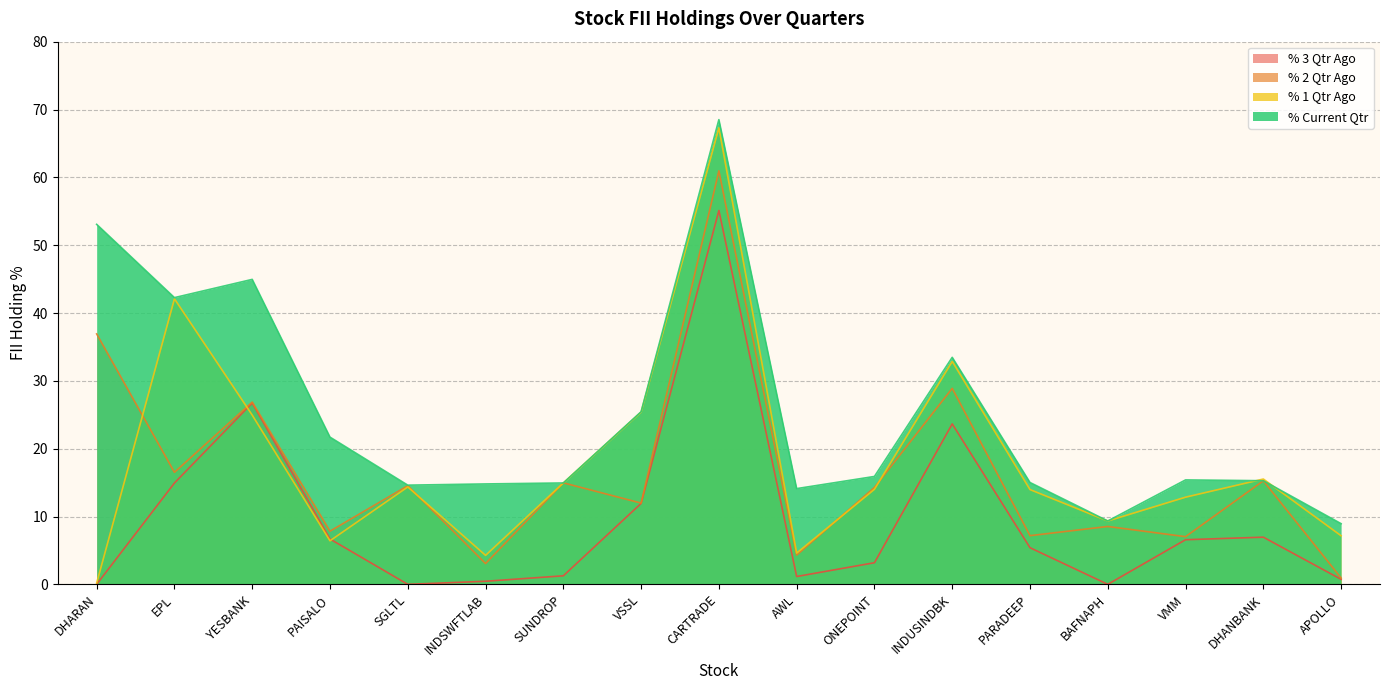

Which series changed the most between SUNDROP and BAFNAPH?

% 2 Qtr Ago